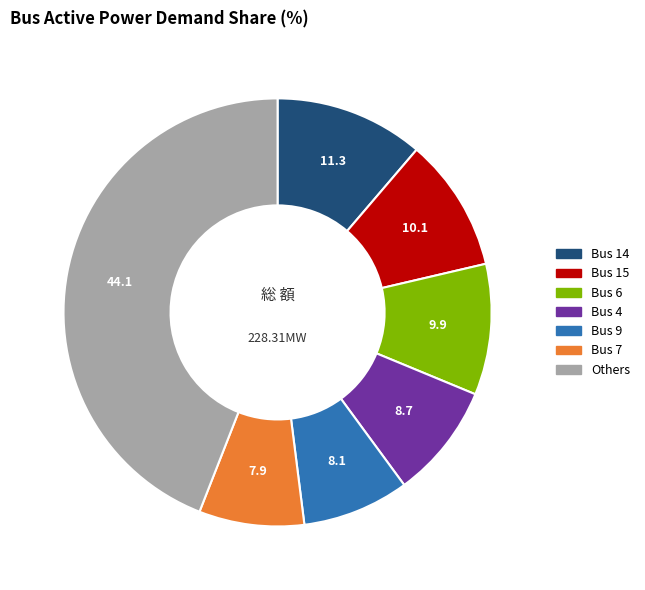

Does any single category account for the majority?

No